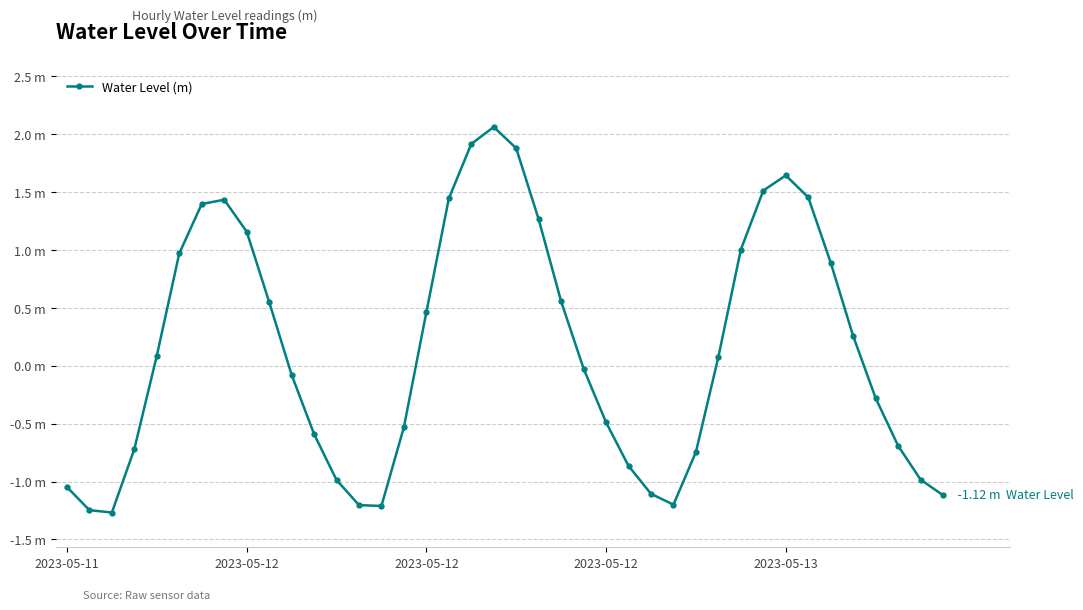

What is the maximum value shown in the chart?

2.1